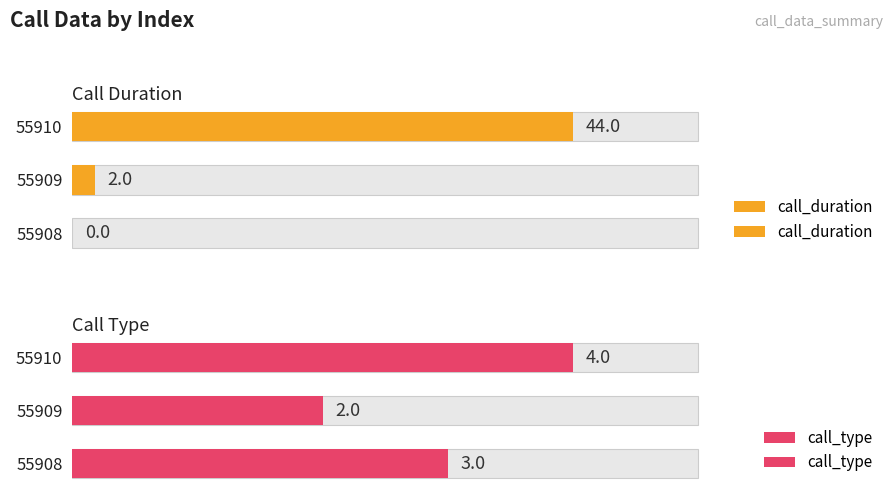

How many bars are there in total?

6